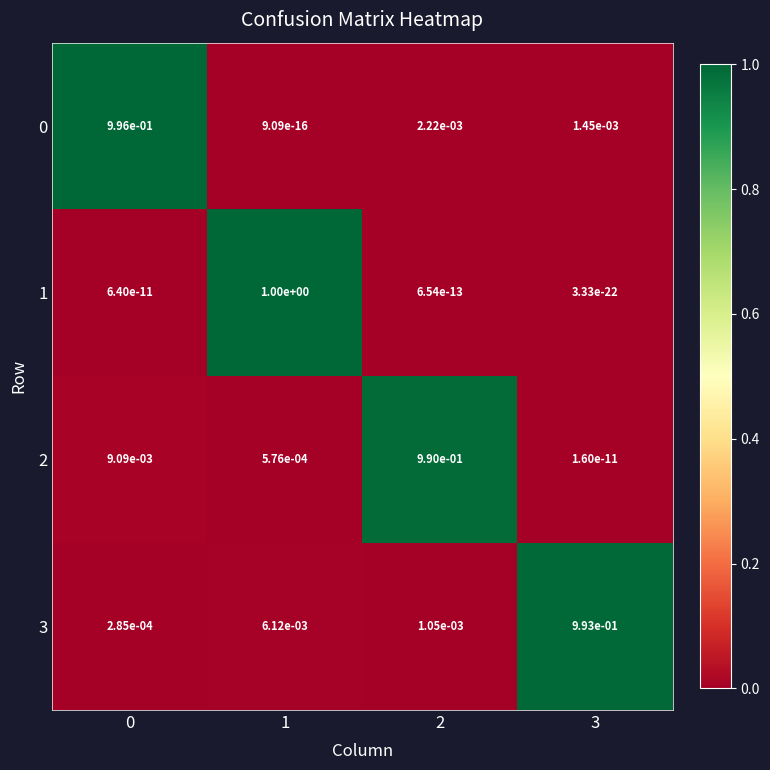

The 0 series shows 1.0 at 0. True or false?

True